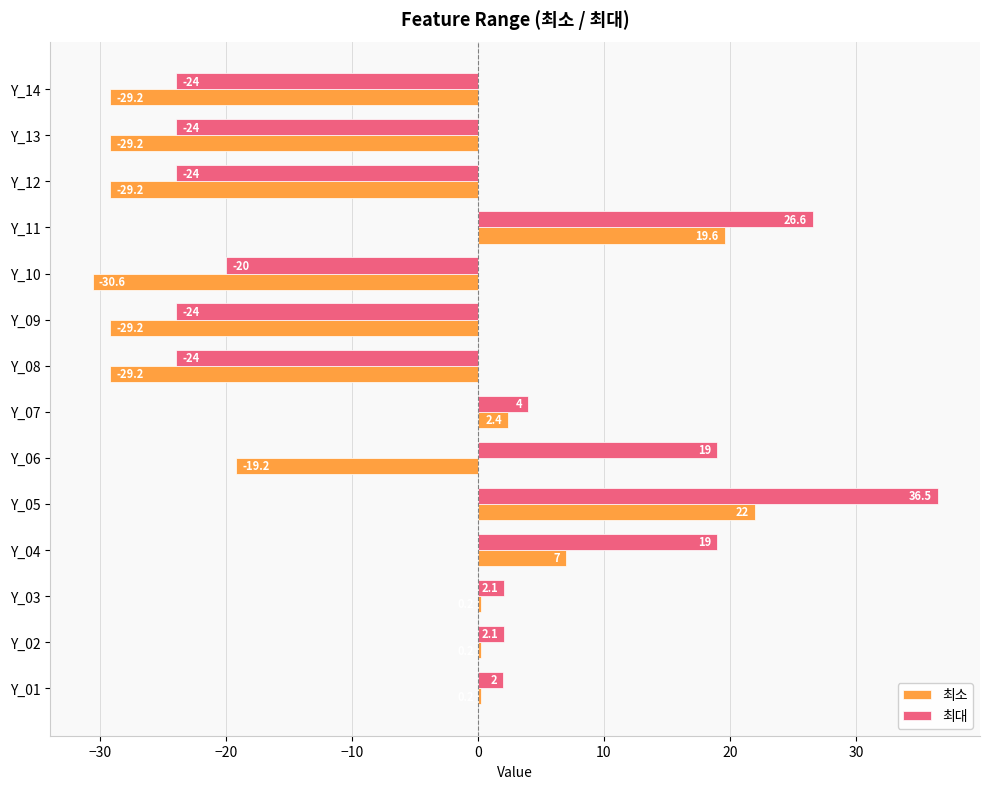

What is the highest value of the 최대 series?

36.5